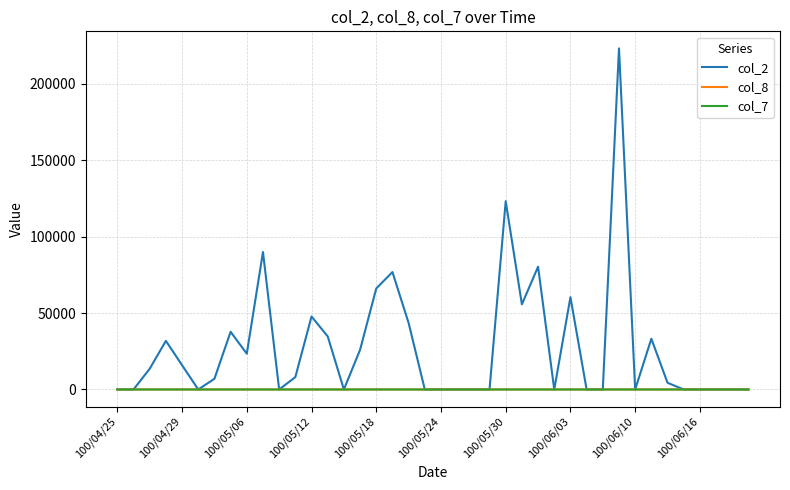

Which series has the largest total across all categories?

col_2